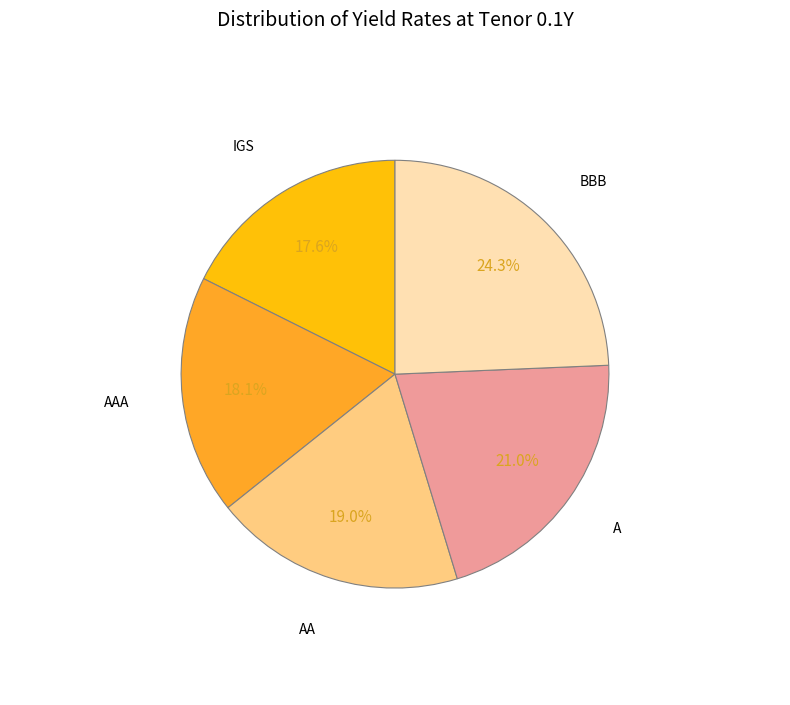

Is there a majority slice in this chart?

No